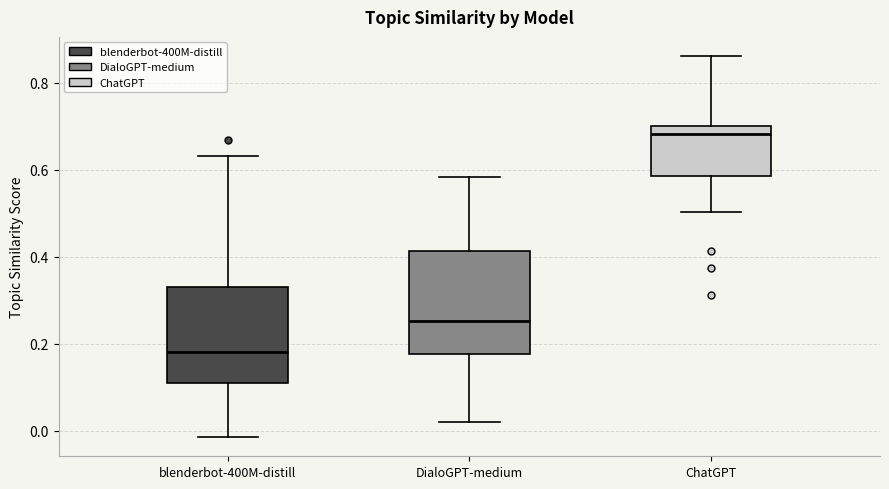

Where is the lower edge of the box for ChatGPT on the y-axis? The values are not printed on the chart, so give them approximately, as read against the axis.

0.58